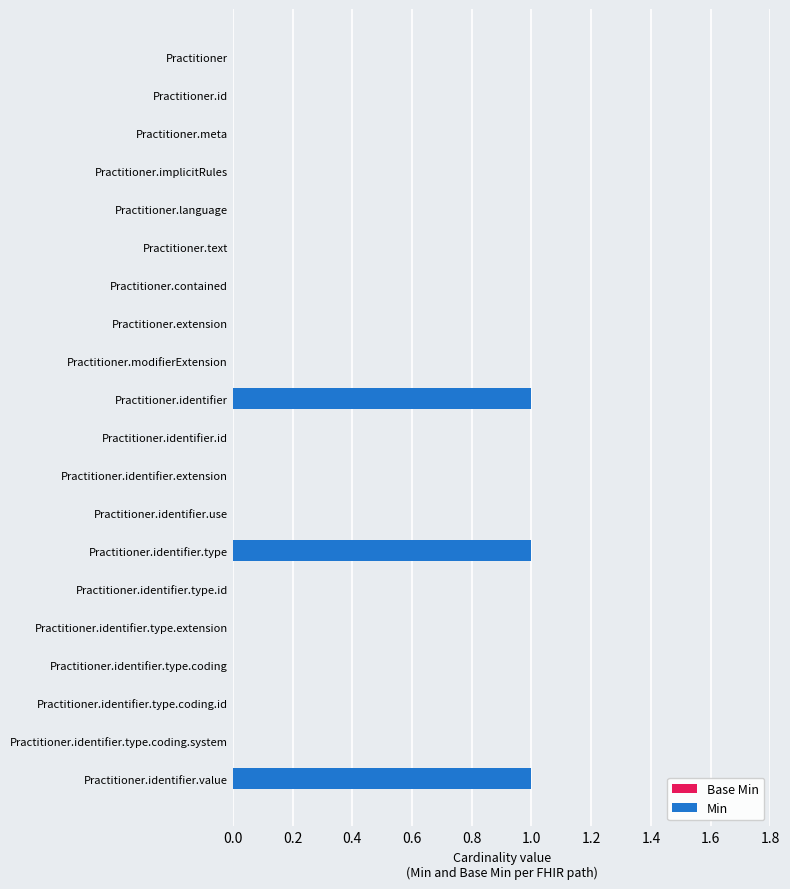

Reading bottom to top, extract all data points from this chart.

Practitioner.identifier.value=1	Practitioner.identifier.type.coding.system=0	Practitioner.identifier.type.coding.id=0	Practitioner.identifier.type.coding=0	Practitioner.identifier.type.extension=0	Practitioner.identifier.type.id=0	Practitioner.identifier.type=1	Practitioner.identifier.use=0	Practitioner.identifier.extension=0	Practitioner.identifier.id=0	Practitioner.identifier=1	Practitioner.modifierExtension=0	Practitioner.extension=0	Practitioner.contained=0	Practitioner.text=0	Practitioner.language=0	Practitioner.implicitRules=0	Practitioner.meta=0	Practitioner.id=0	Practitioner=0